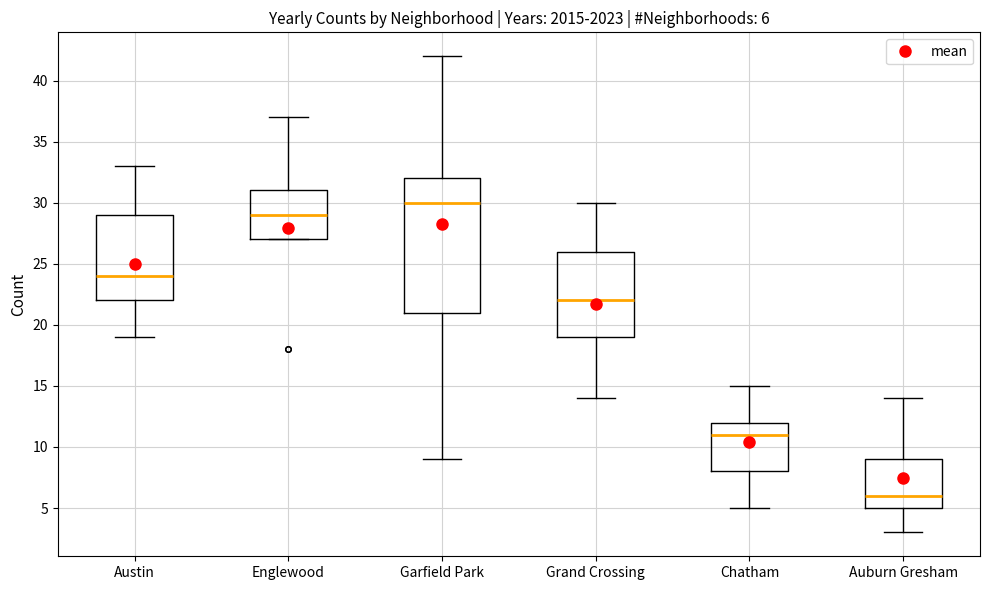

Which box is the tallest, from its lower edge to its upper edge?

Garfield Park